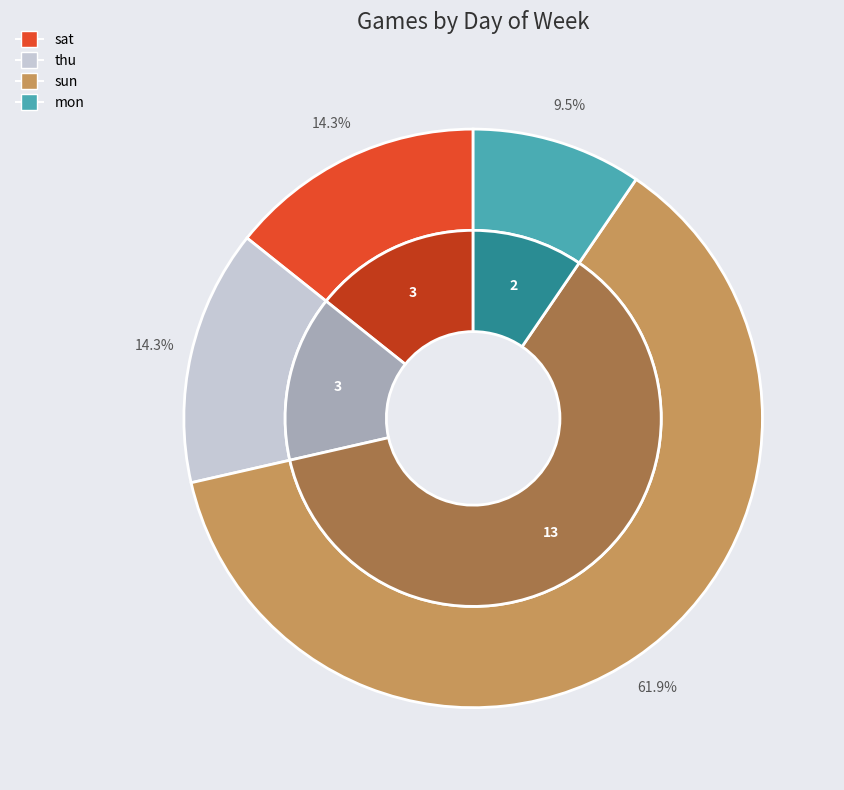

To the nearest percent, what is the average slice percentage?

25%